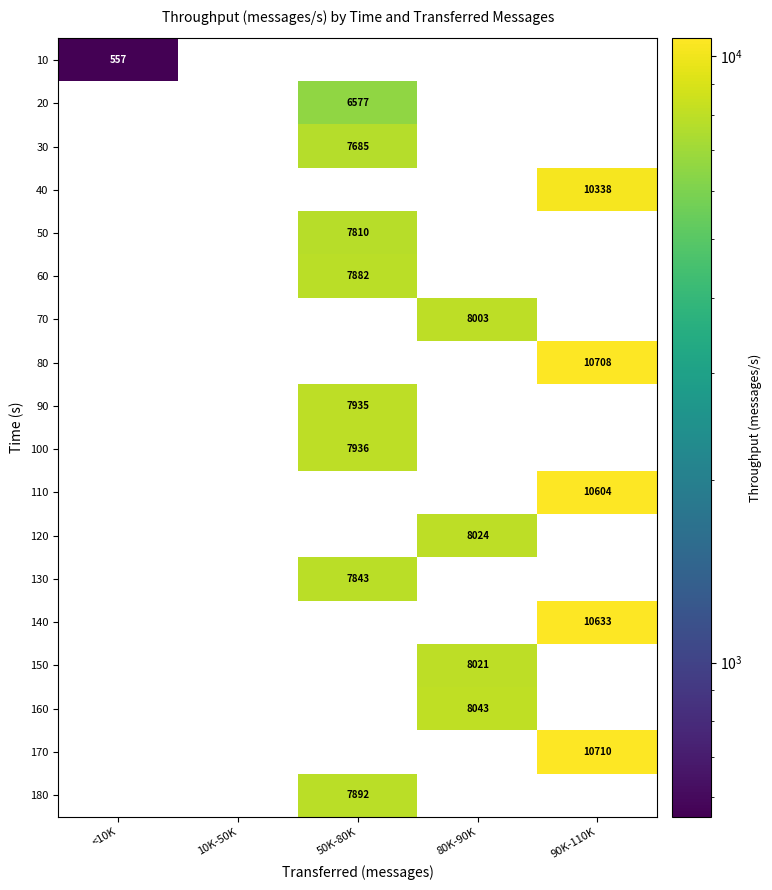

At how many categories does at least one series exceed 4626?

3